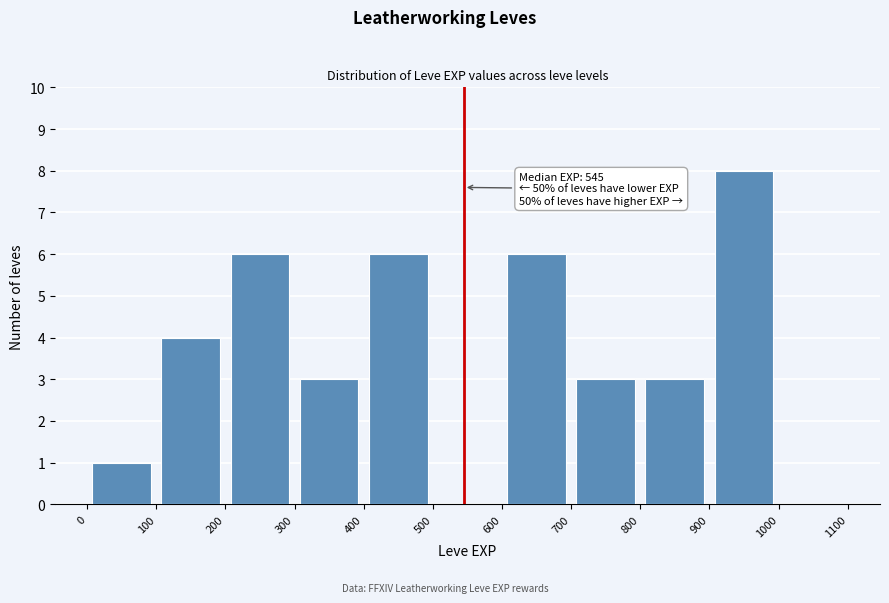

Over which range of the x-axis is the bar tallest?

900 to 1000